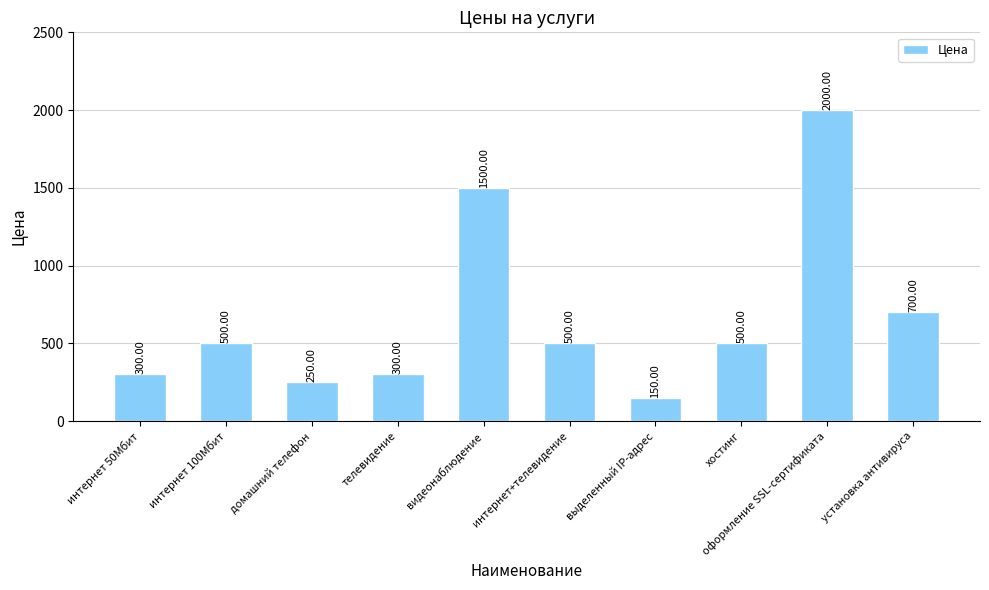

Does the chart contain any negative values?

No